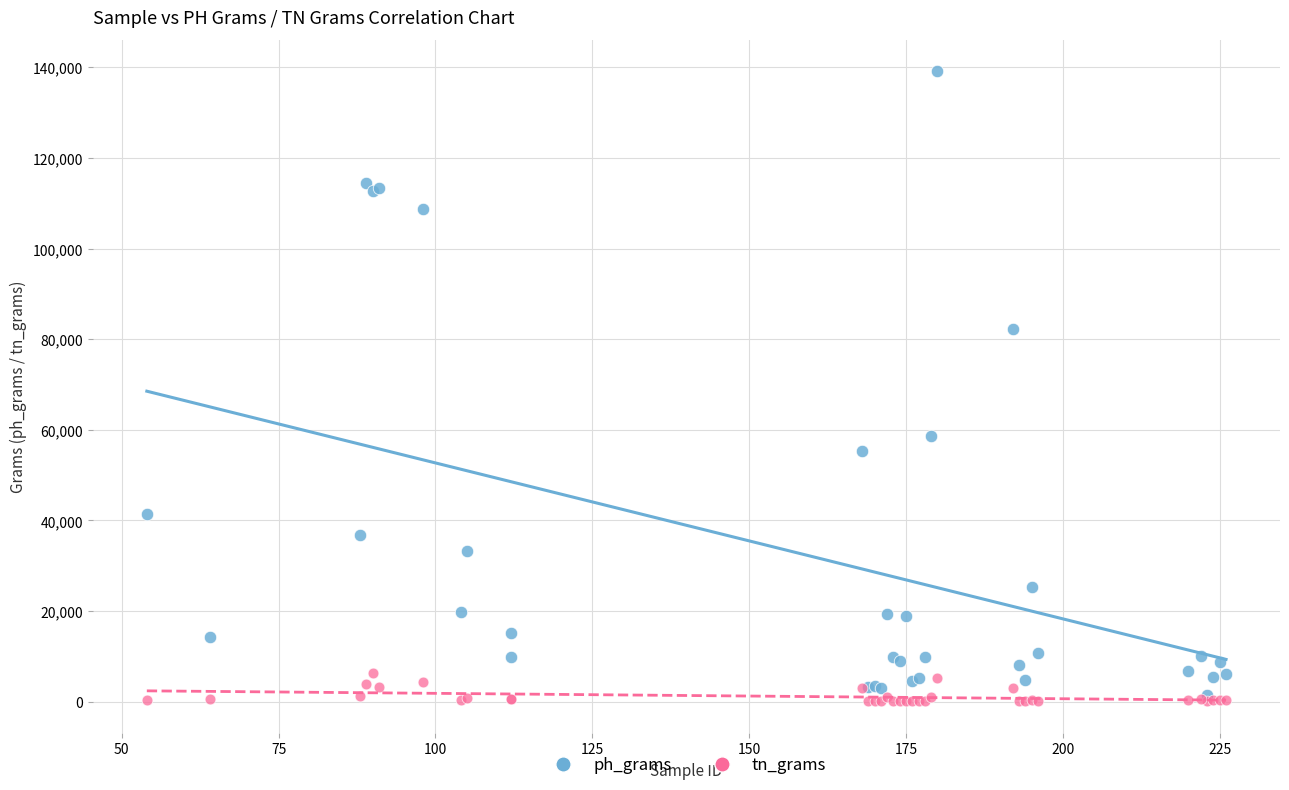

Which series reaches the maximum Y coordinate?

ph_grams